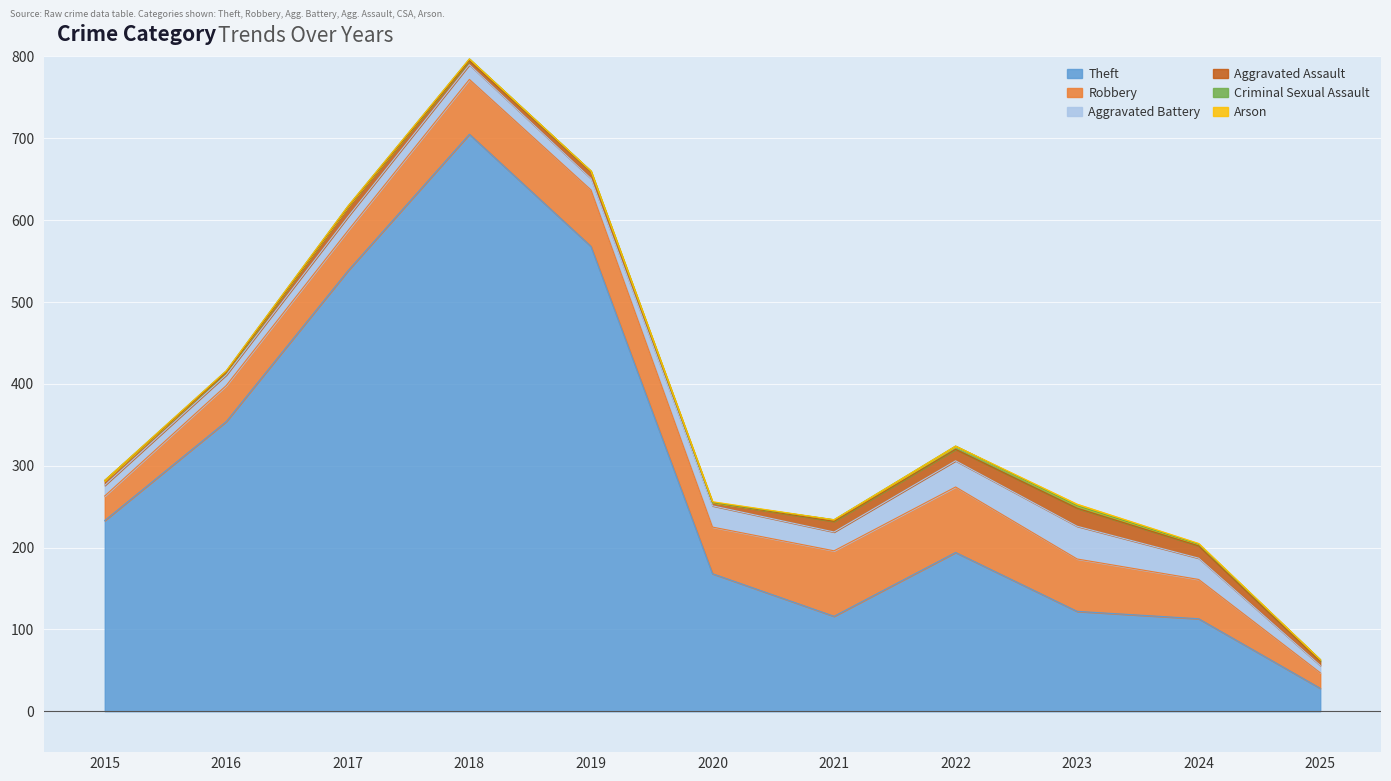

Where is Arson nearest to the value 1?

2020